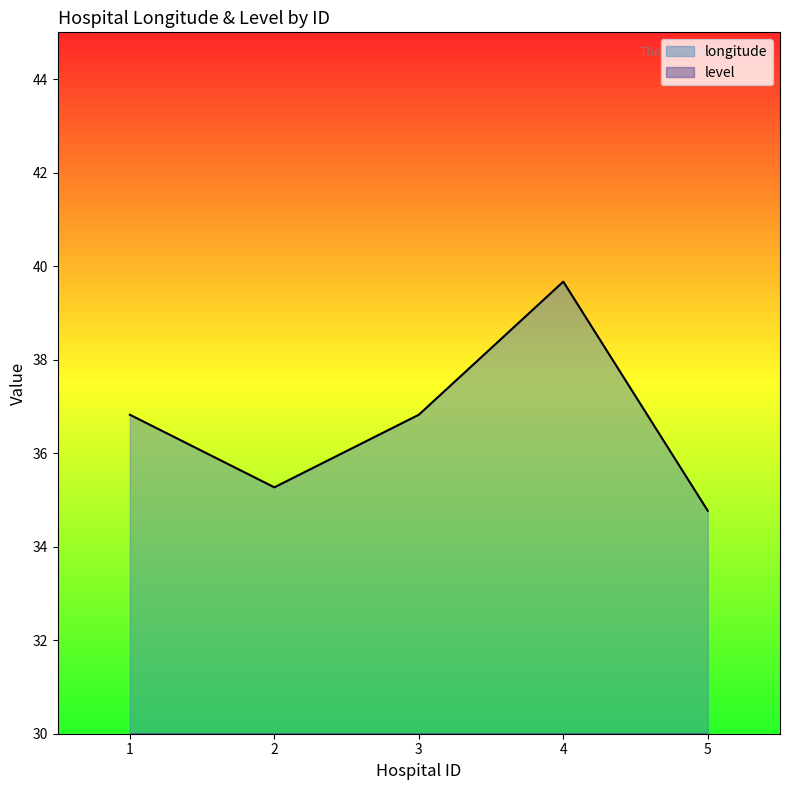

Which series has the largest total across all categories?

longitude